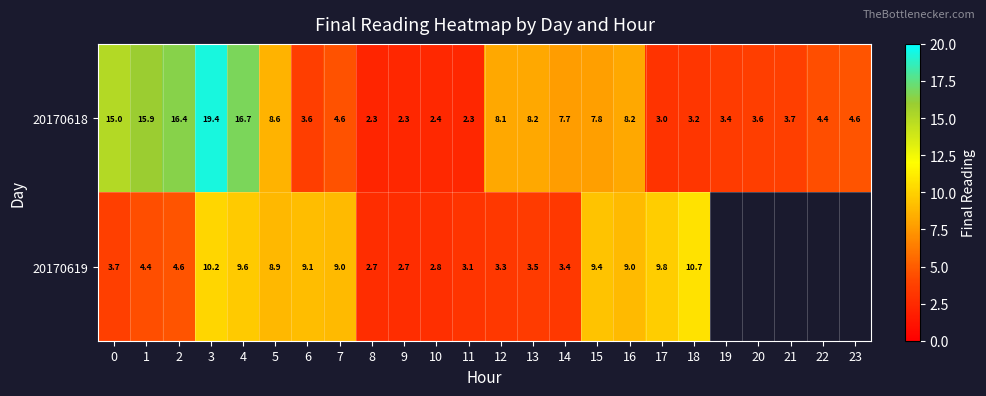

How many values in the 20170618 series are below 4?

10